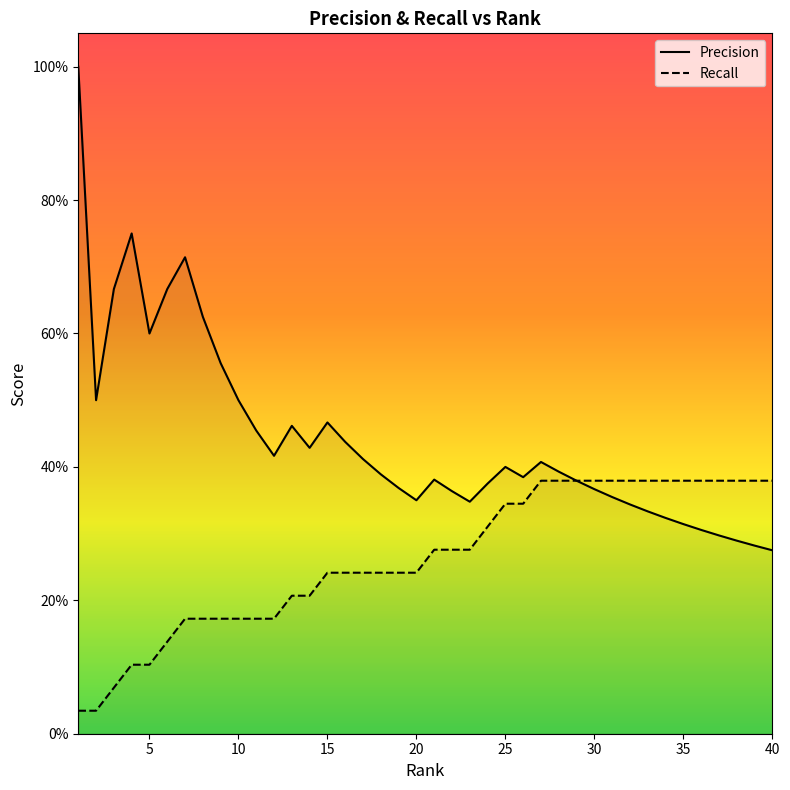

Which category has the highest value in the Precision series?

1